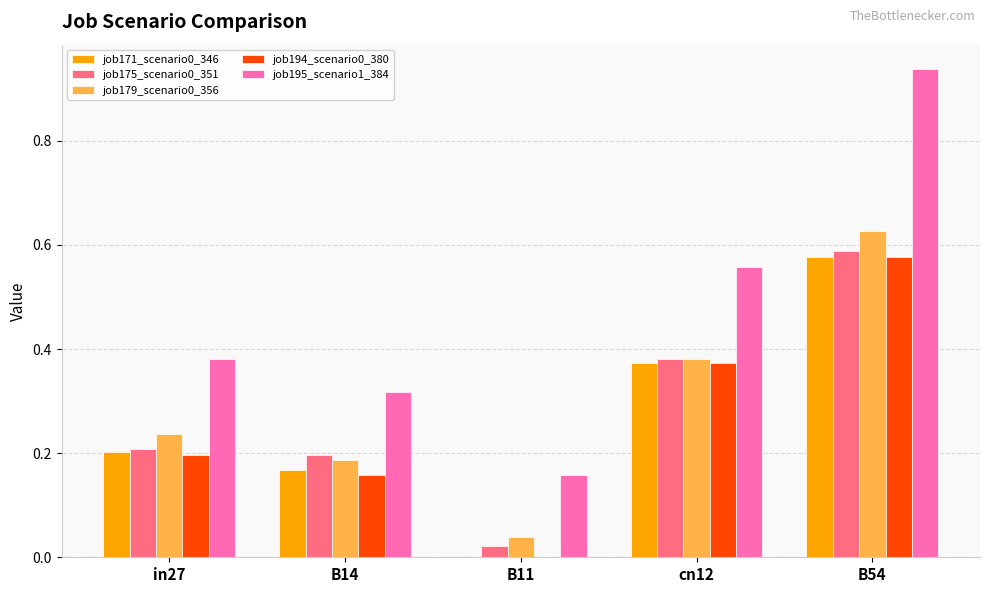

Which category has the highest value across all series?

B54